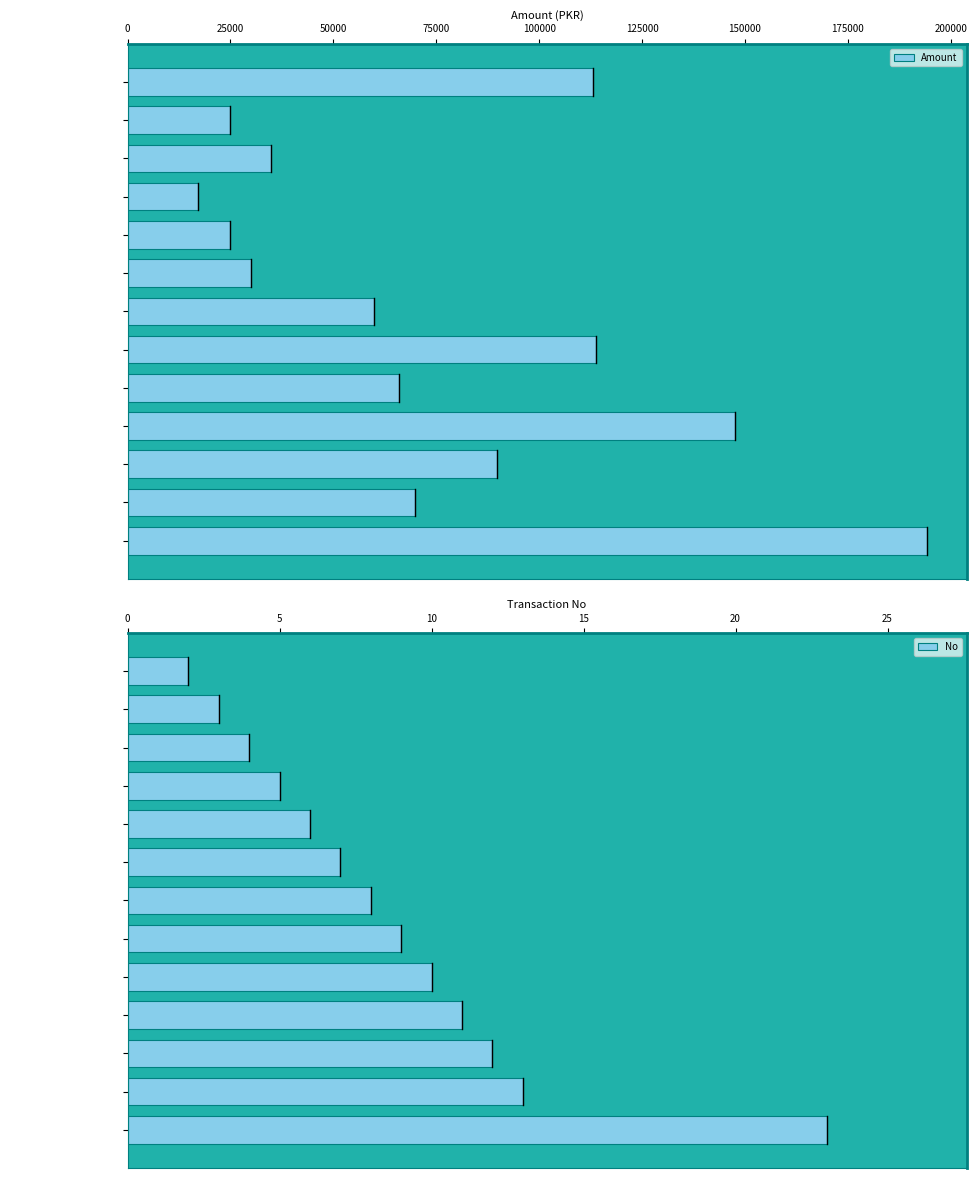

How many data points in Amount are less than 65917?

6